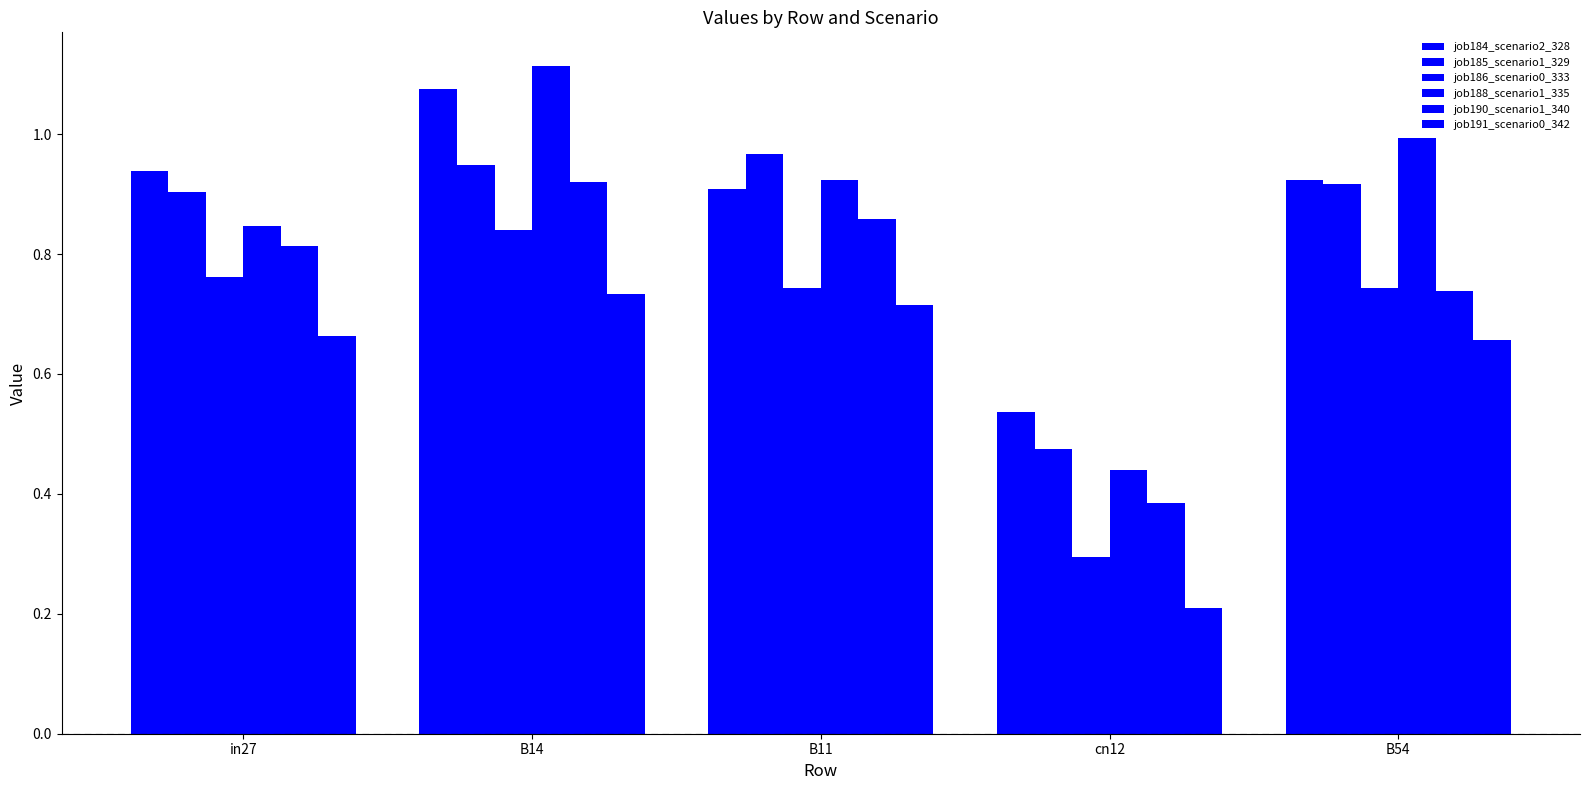

Which series has the widest spread of values?

job188_scenario1_335